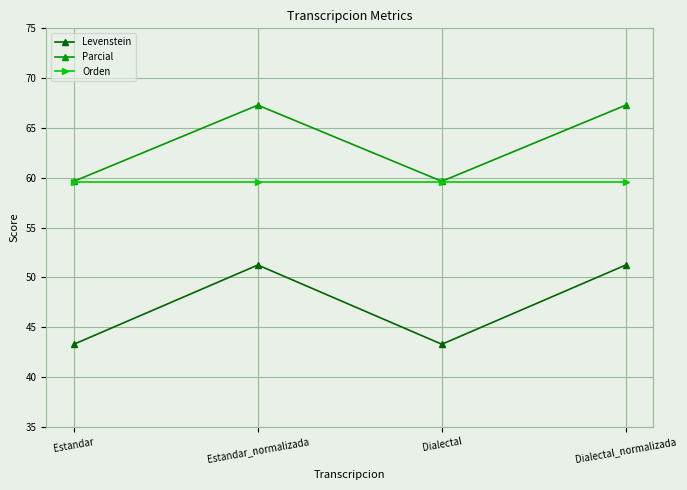

What is the label of the 3rd point from the right?

Estandar_normalizada